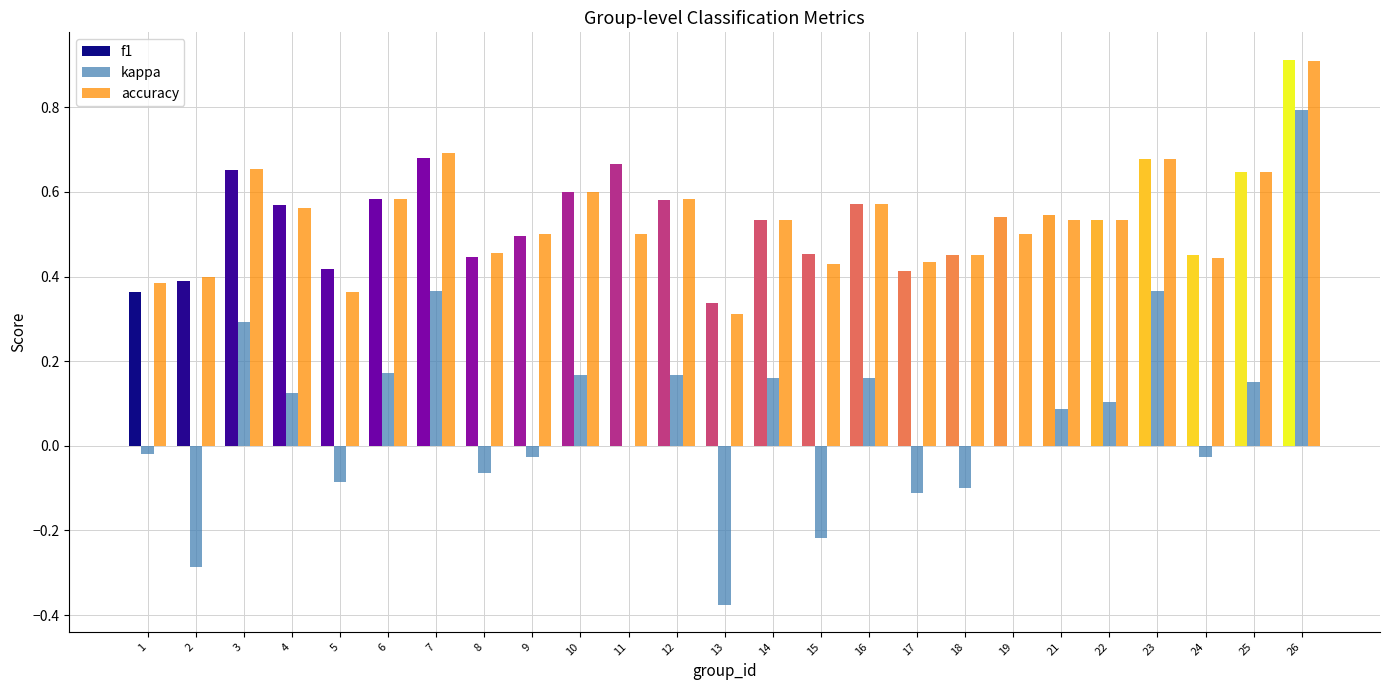

At which category is the sum across all series the highest?

26